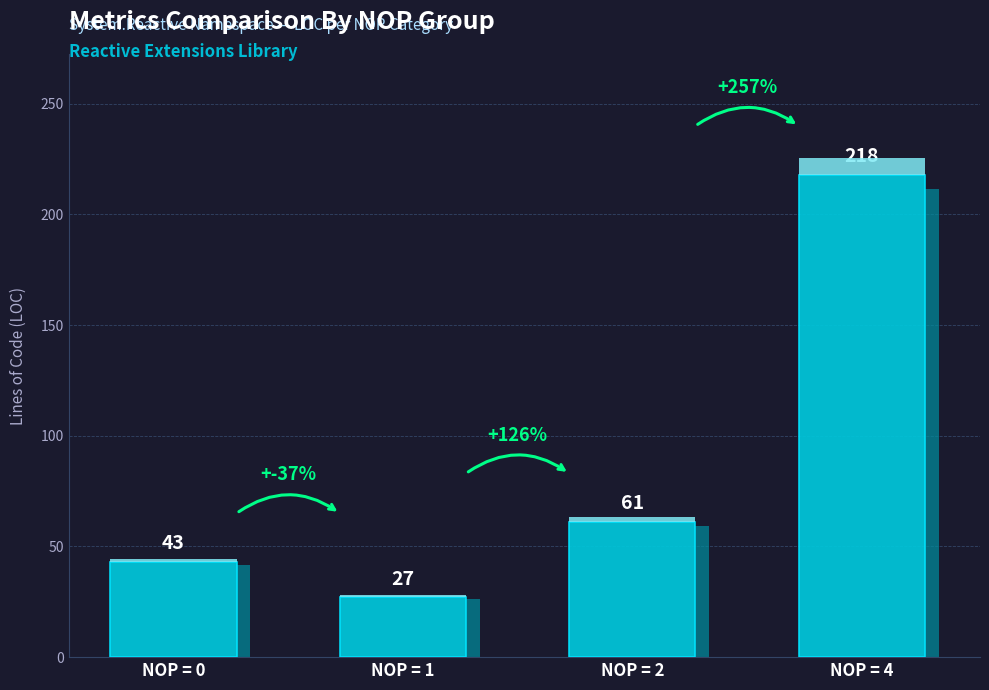

What is the sum of all values?

349